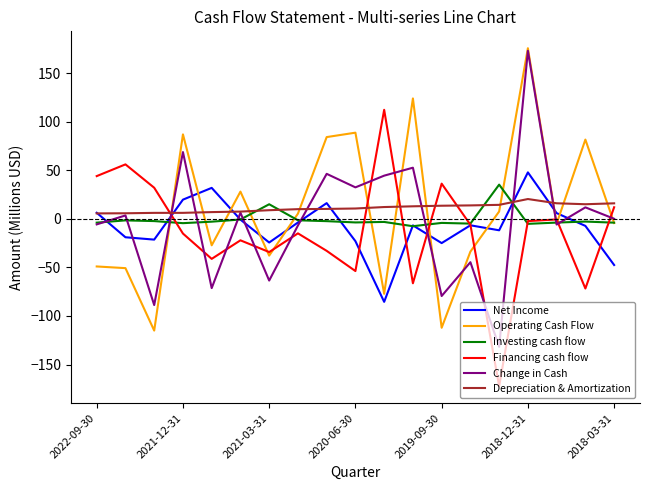

How many times do Operating Cash Flow and Net Income cross each other?

9